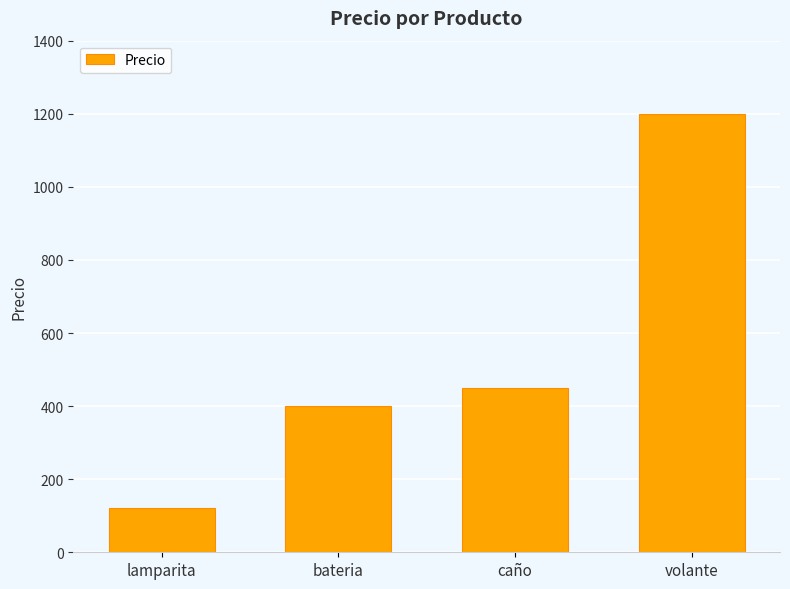

List the labels in order of value, smallest first.

lamparita, bateria, caño, volante